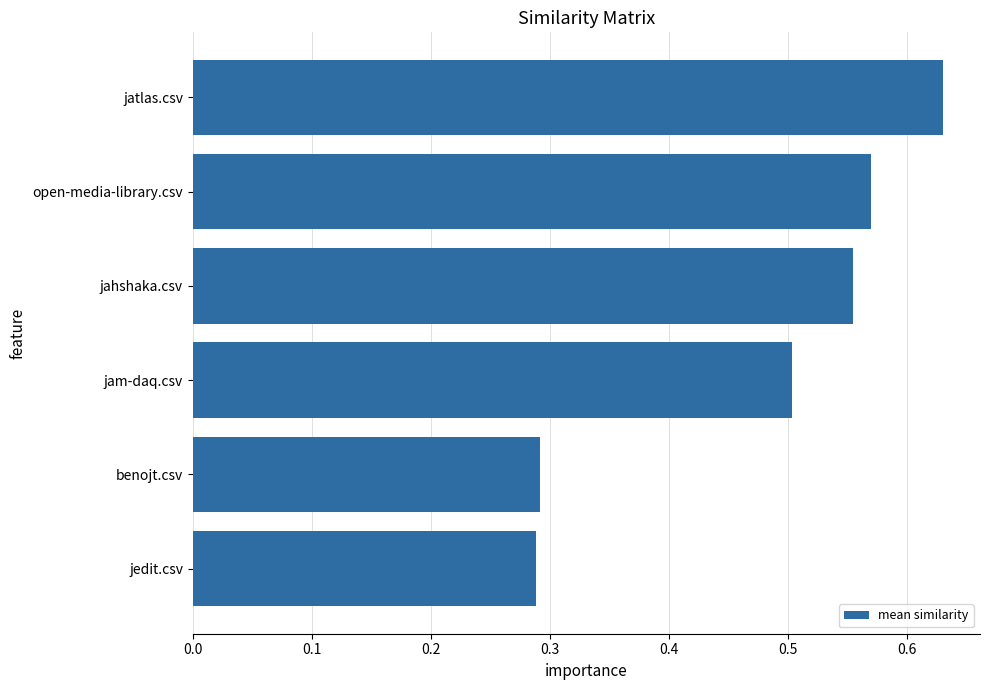

What is the average value?

0.5